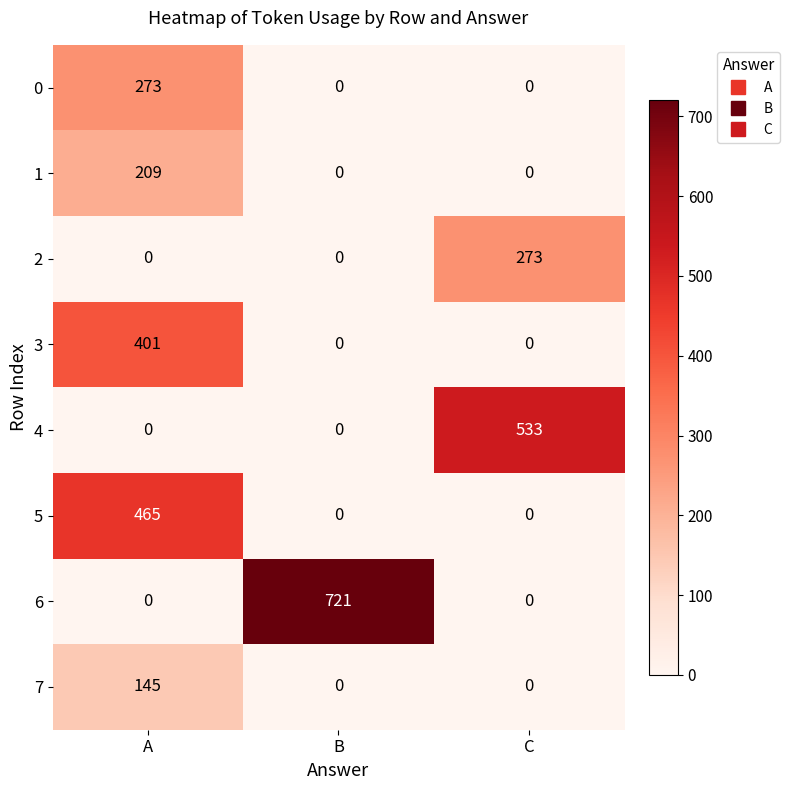

Reading left to right, extract all data points from this chart.

0: A=273	B=0	C=0
1: A=209	B=0	C=0
2: A=0	B=0	C=273
3: A=401	B=0	C=0
4: A=0	B=0	C=533
5: A=465	B=0	C=0
6: A=0	B=721	C=0
7: A=145	B=0	C=0